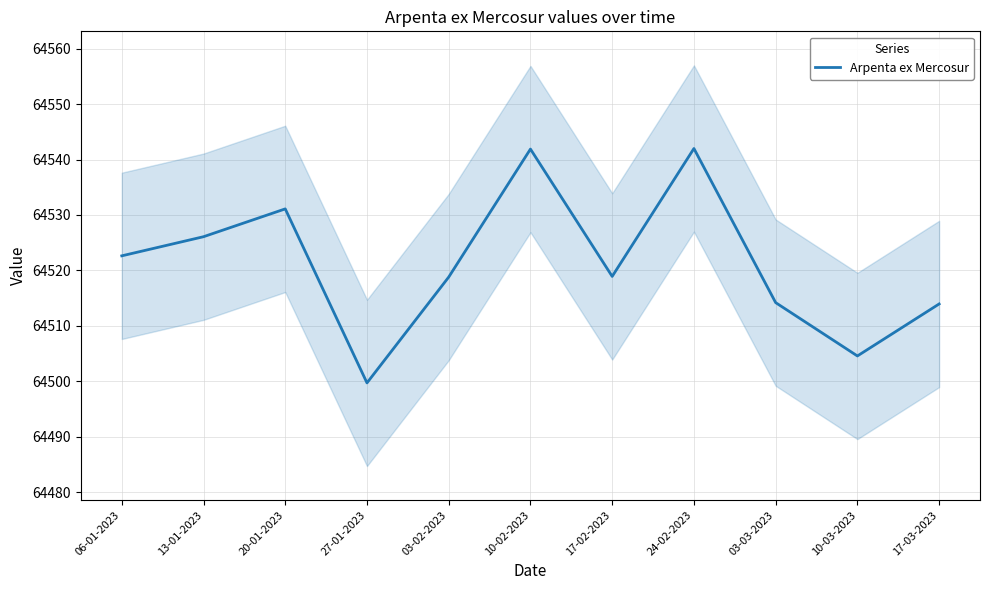

At which label is the value closest to 64520?

17-02-2023